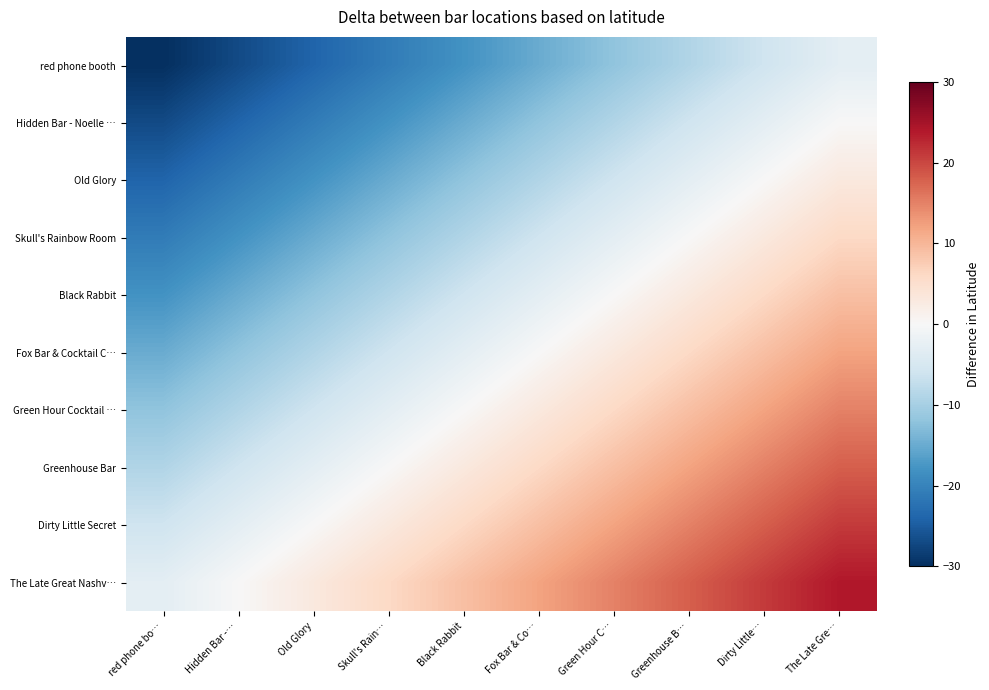

What is the smallest value displayed?

-30